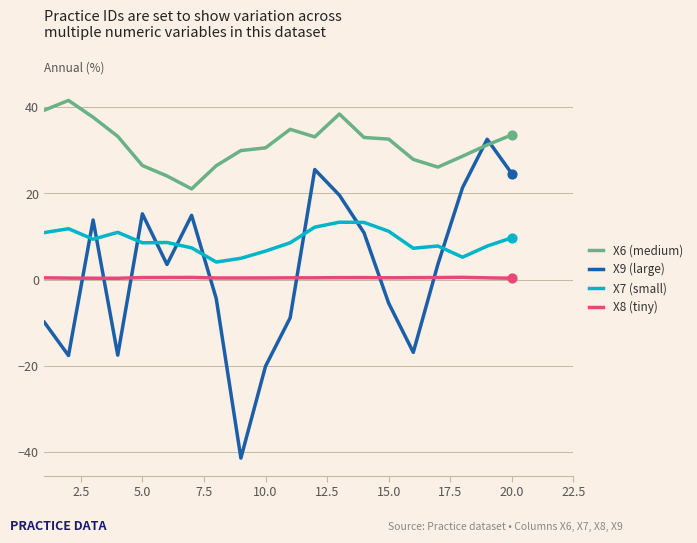

How many lines are shown in the chart?

4